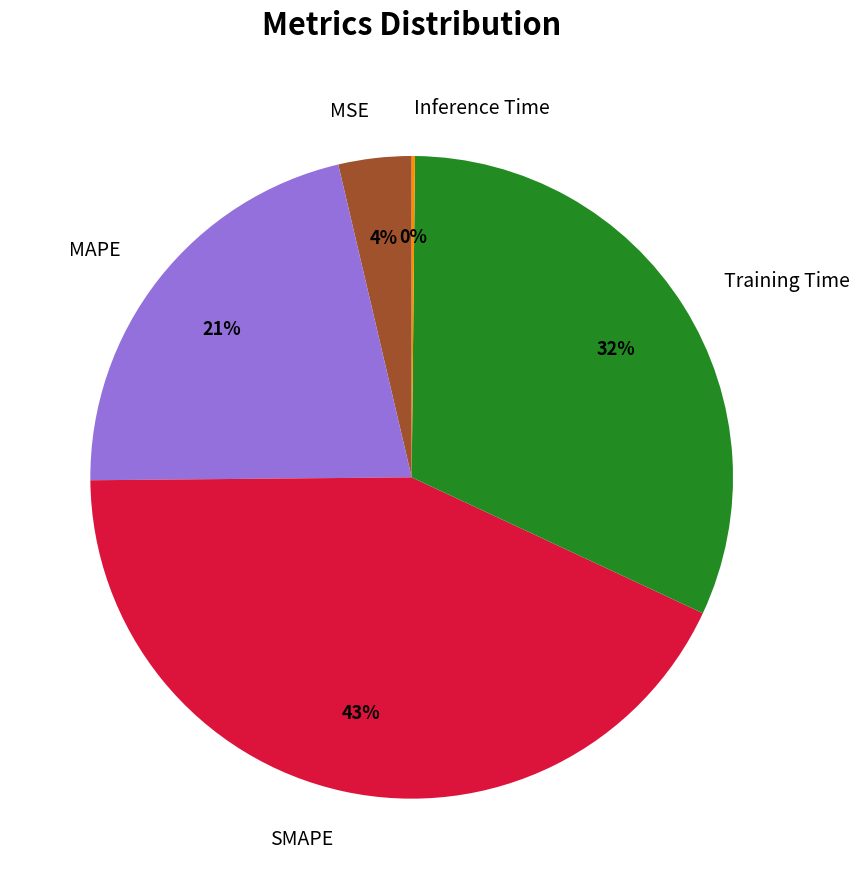

True or false: Training Time accounts for 32% of the total.

True